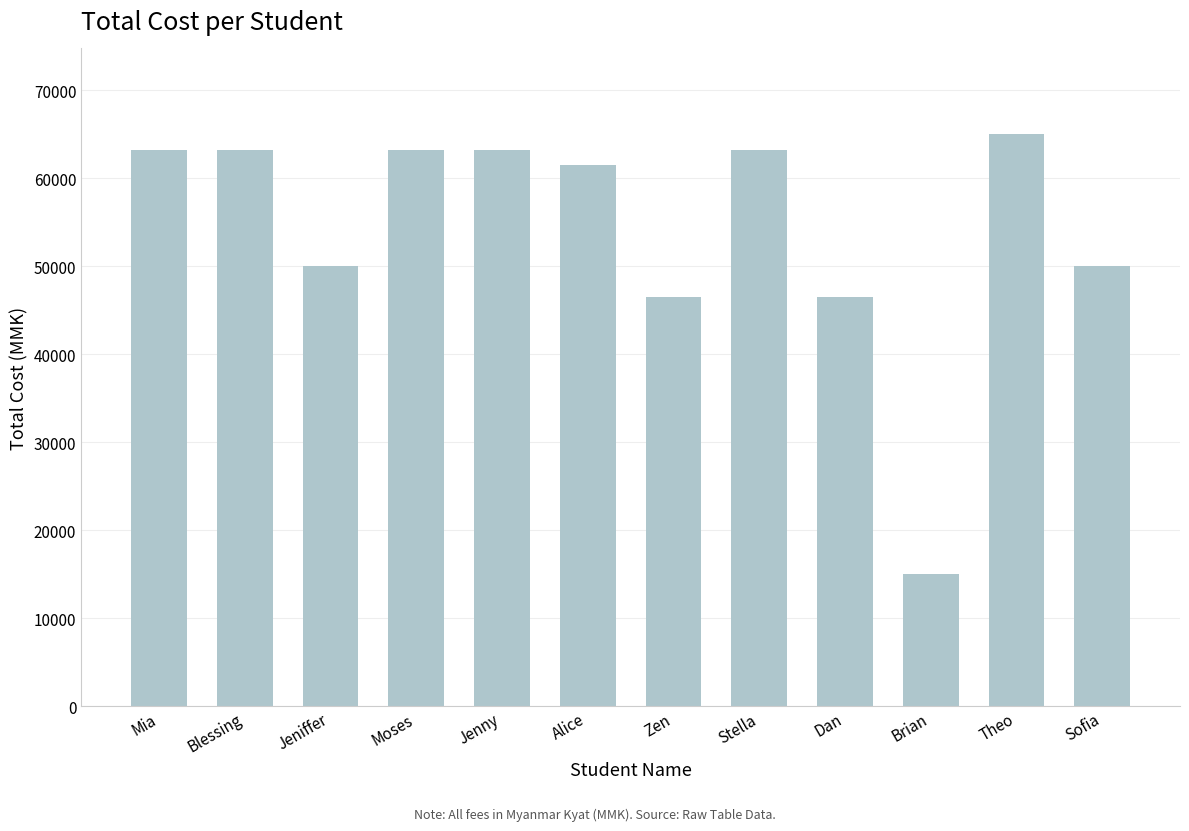

What is the difference between the maximum and minimum values?

50000